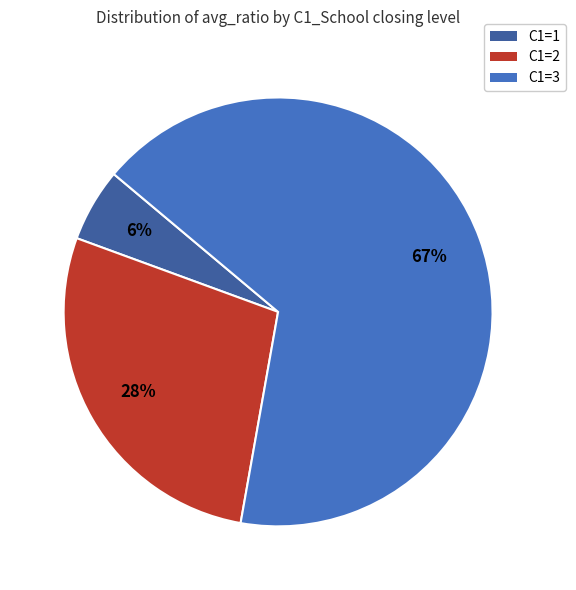

How many slices are in this pie chart?

3